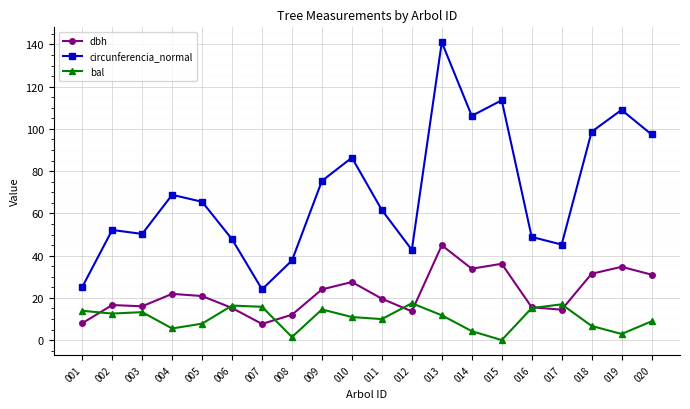

What is the average value of the circunferencia_normal series?

69.9